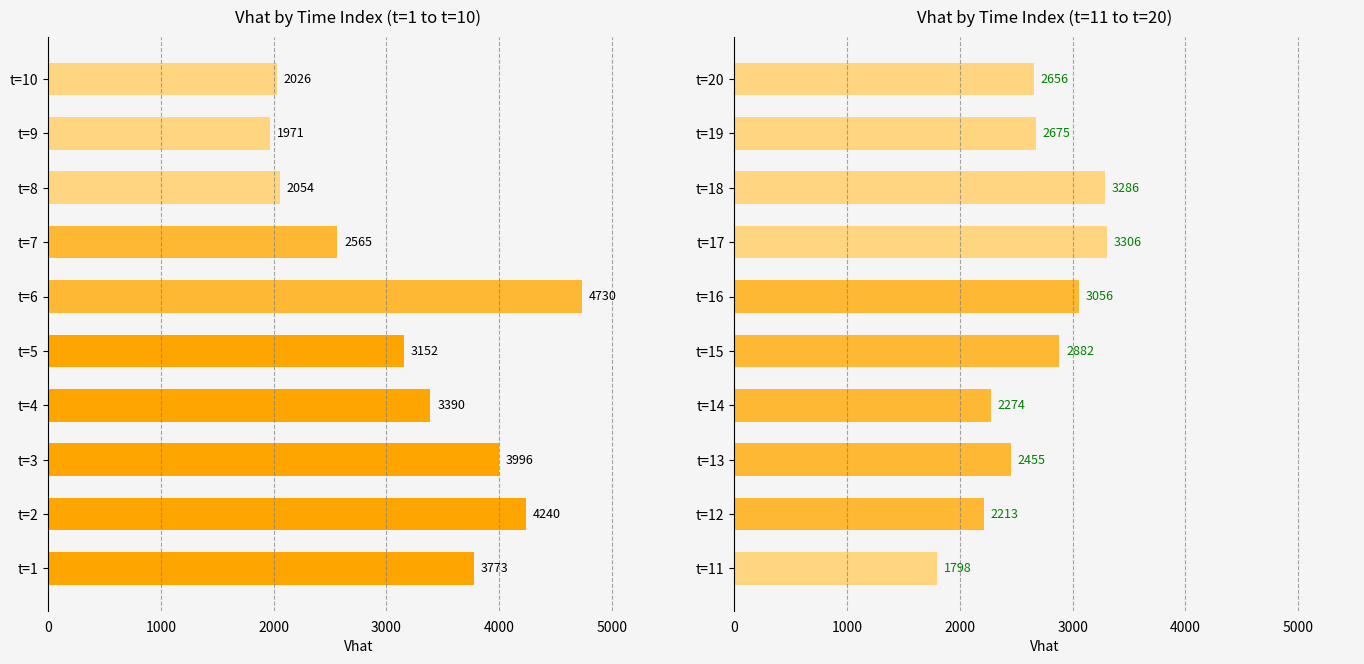

How many data points does each series have?

10